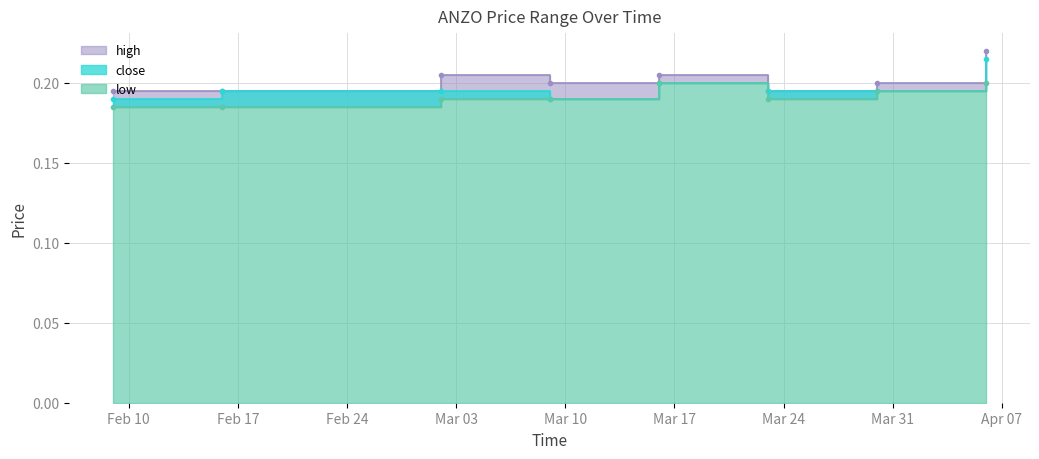

Which series changed the most between 2015-03-16 and 2015-04-06?

high